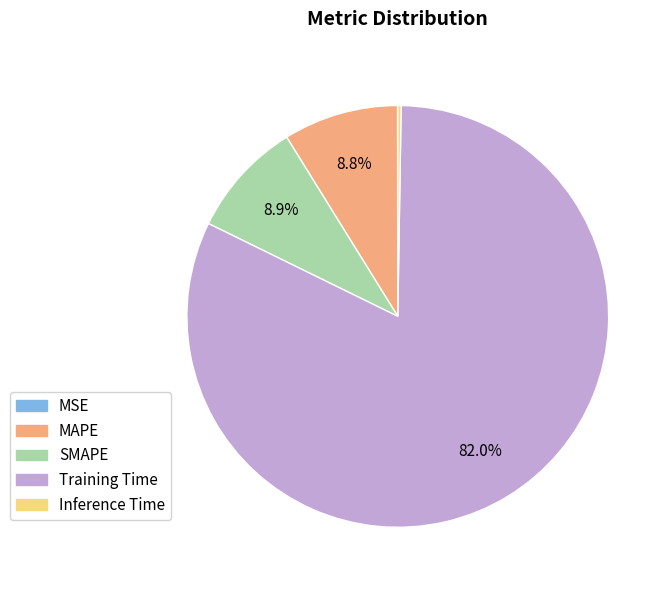

What is the largest slice in the pie chart?

Training Time